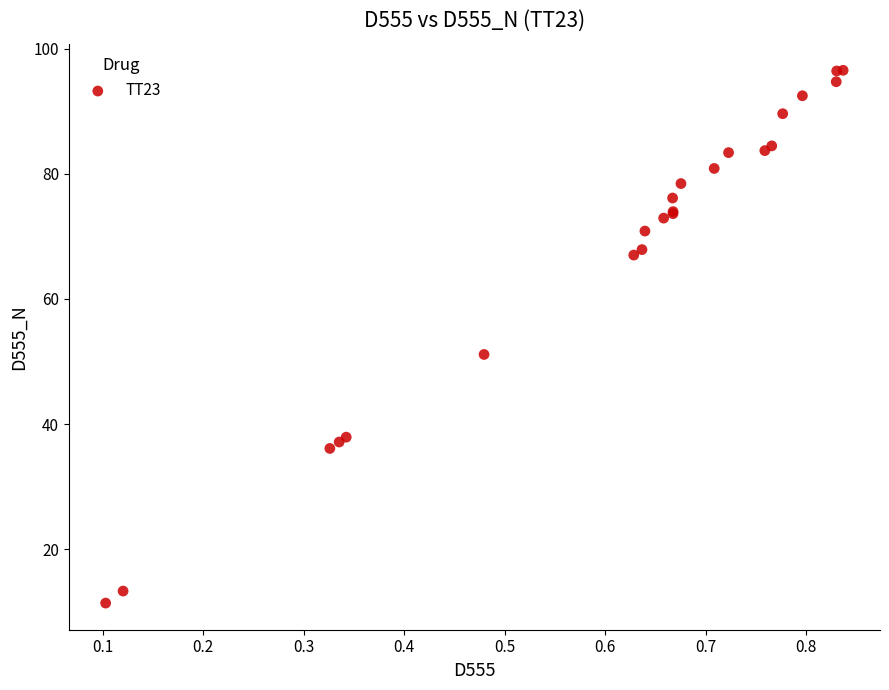

What Y value in the scatter plot is closest to 53?

51.1